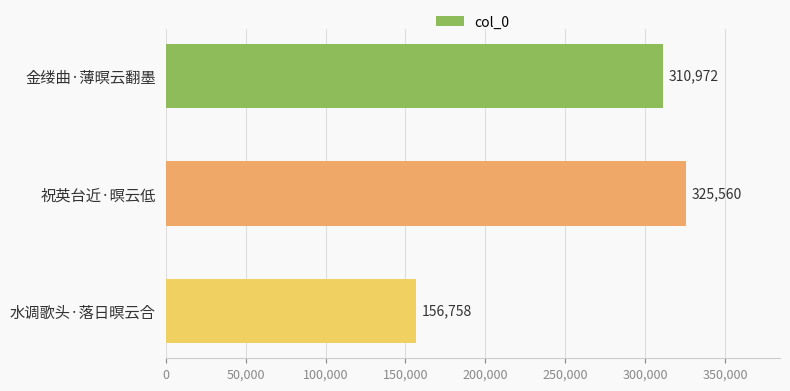

Rank the categories by value from lowest to highest.

水调歌头·落日暝云合, 金缕曲·薄暝云翻墨, 祝英台近·暝云低